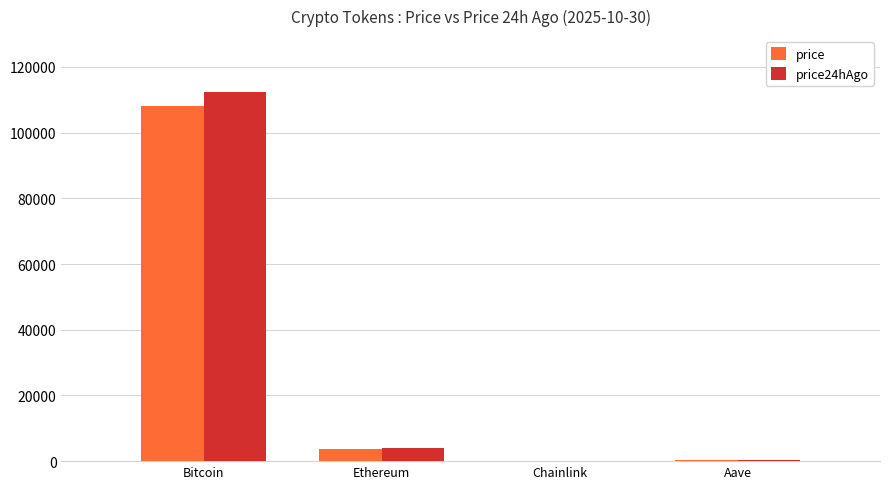

At which category is the sum across all series the highest?

Bitcoin